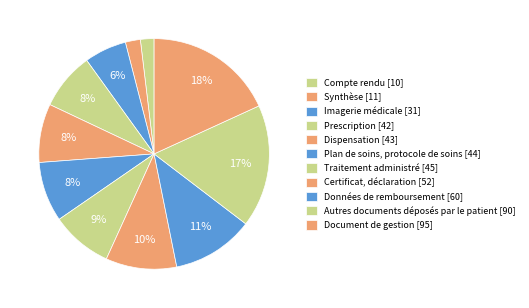

Which category has the biggest portion of the pie?

Document de gestion